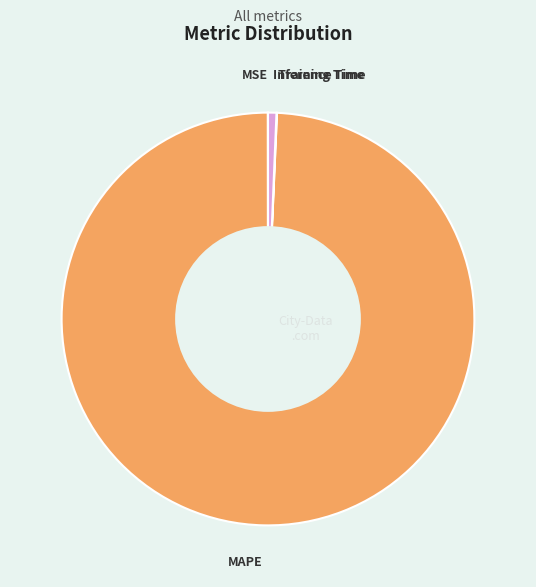

Is it true that MAPE is 89% of the pie?

False